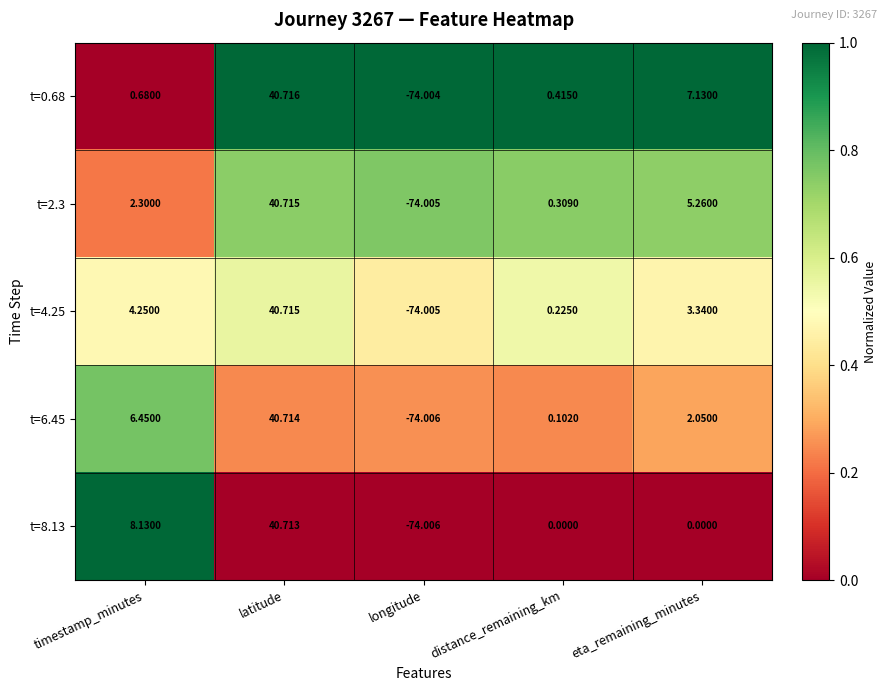

At which label does t=2.3 first exceed 2?

timestamp_minutes